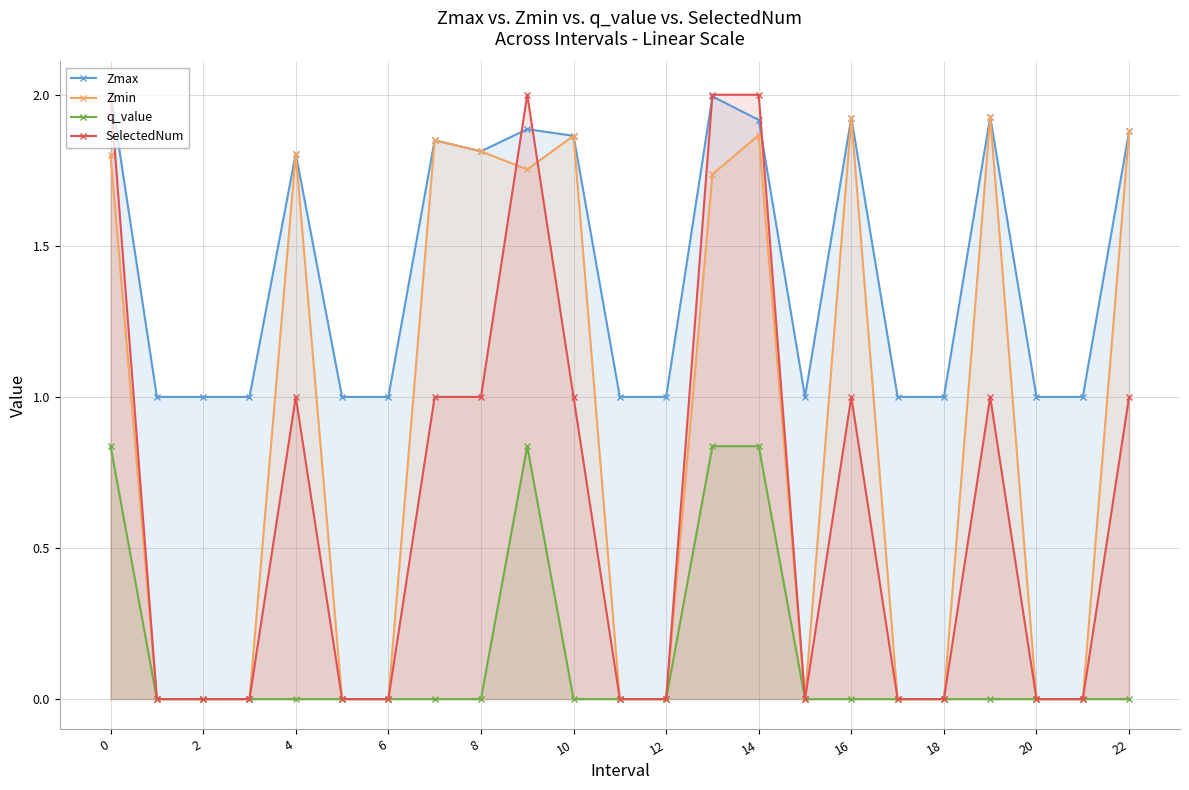

How many interior local peaks does the q_value series have?

1